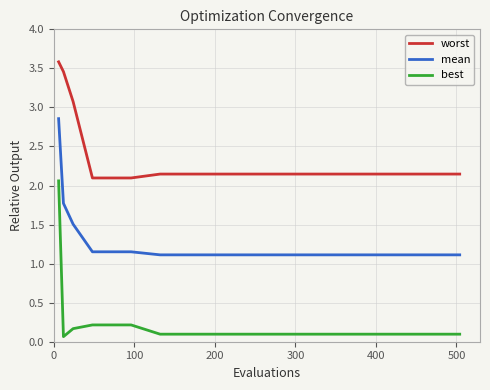

Which series has the widest spread of values?

best